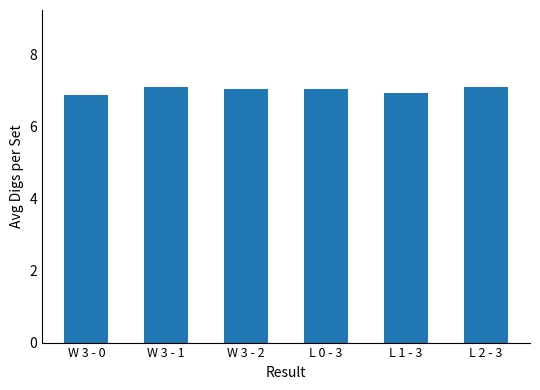

Approximately how many times larger is the value at W 3 - 0 compared to L 0 - 3?

1.0